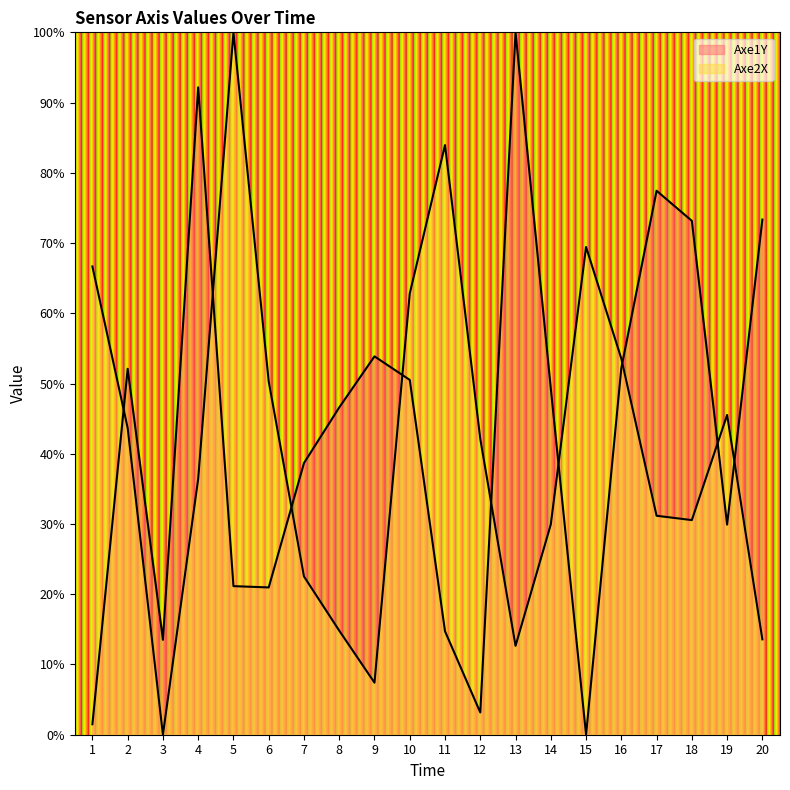

Reading left to right, what are all the values shown in this chart?

Axe1Y: 1=1.5	2=52.1	3=13.5	4=92.2	5=21.2	6=21.0	7=38.7	8=46.6	9=53.9	10=50.5	11=14.7	12=3.2	13=100.0	14=49.3	15=0.0	16=52.2	17=77.4	18=73.2	19=29.9	20=73.3
Axe2X: 1=66.7	2=43.7	3=0.0	4=36.4	5=100.0	6=50.3	7=22.5	8=14.8	9=7.4	10=62.8	11=84.0	12=42.1	13=12.7	14=29.9	15=69.4	16=53.5	17=31.2	18=30.6	19=45.5	20=13.6